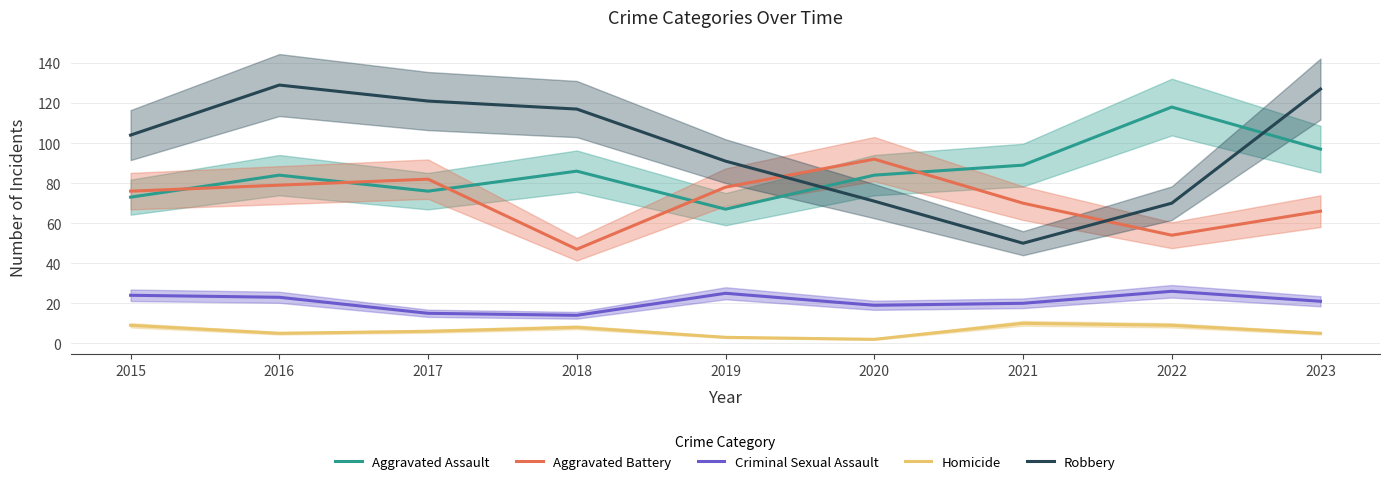

What is the value of the Aggravated Battery point at the 8th from the left?

54